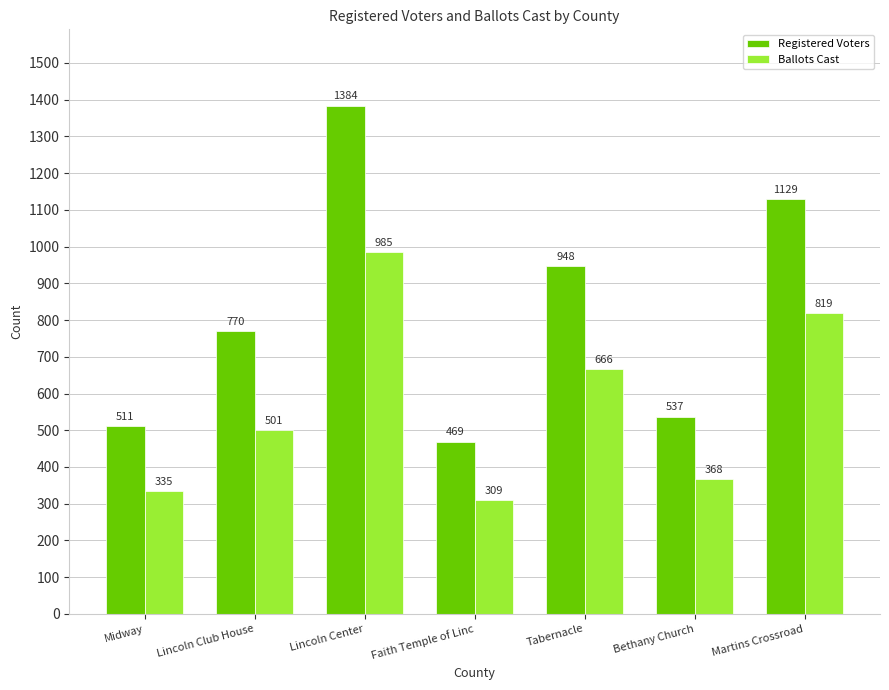

True or false: Ballots Cast has a value of 309 at Faith Temple of Linc.

True